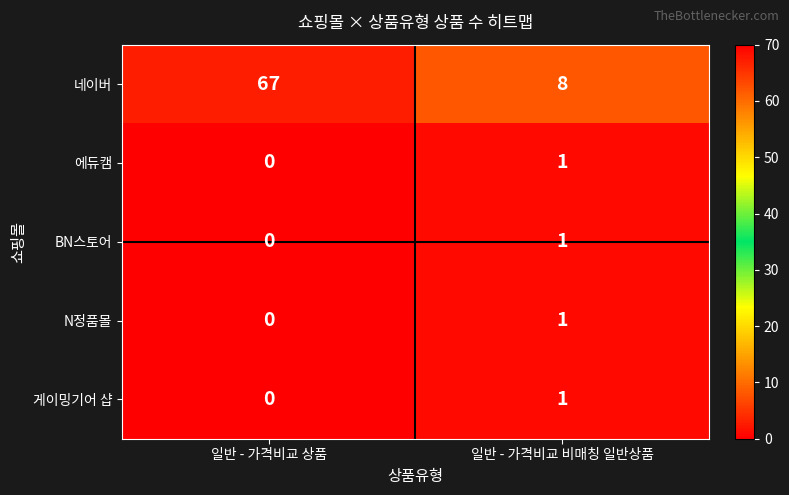

What is the sum of the 네이버 values at 일반 - 가격비교 상품 and 일반 - 가격비교 비매칭 일반상품?

75